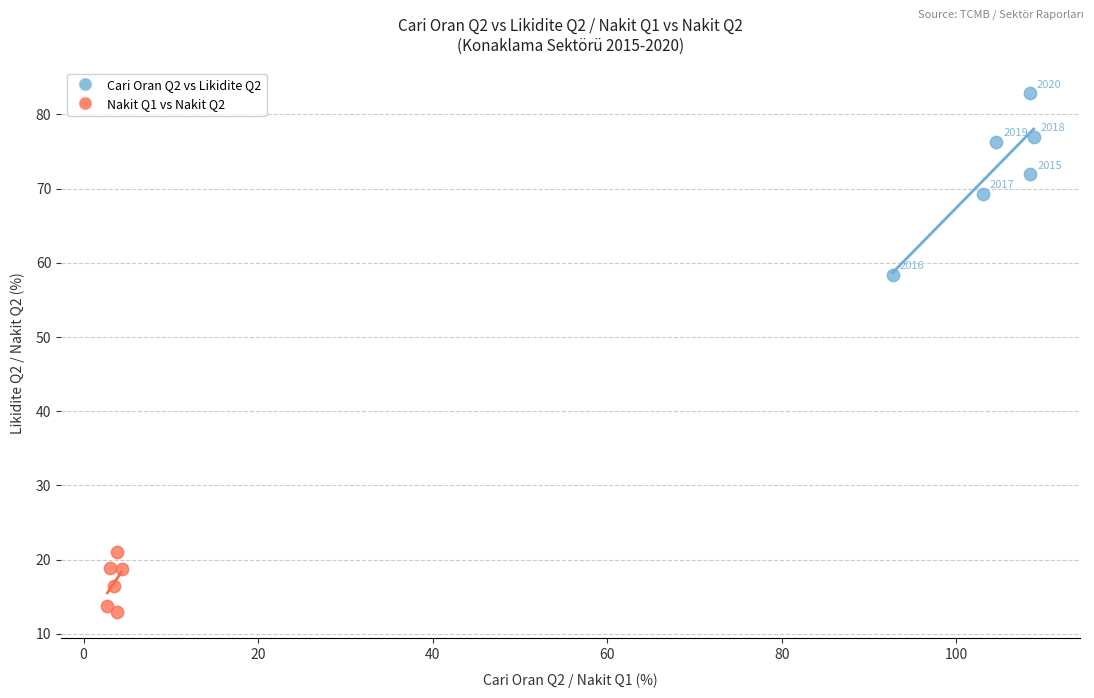

Which series has the widest spread of Y values?

Cari Oran Q2 vs Likidite Q2